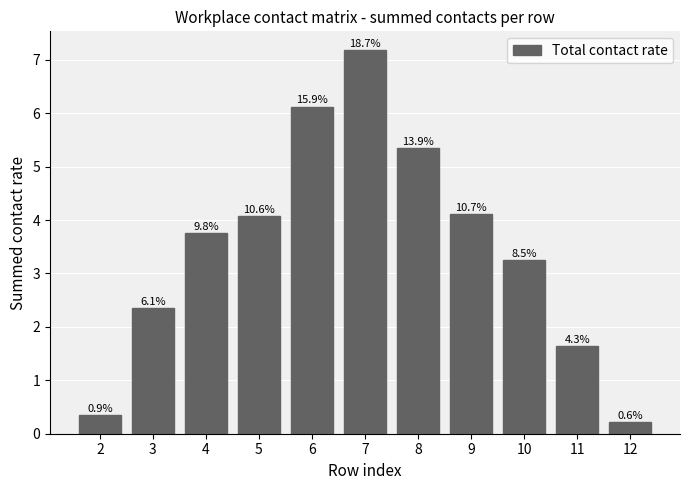

What is the difference between the values at 10 and 7?

3.9